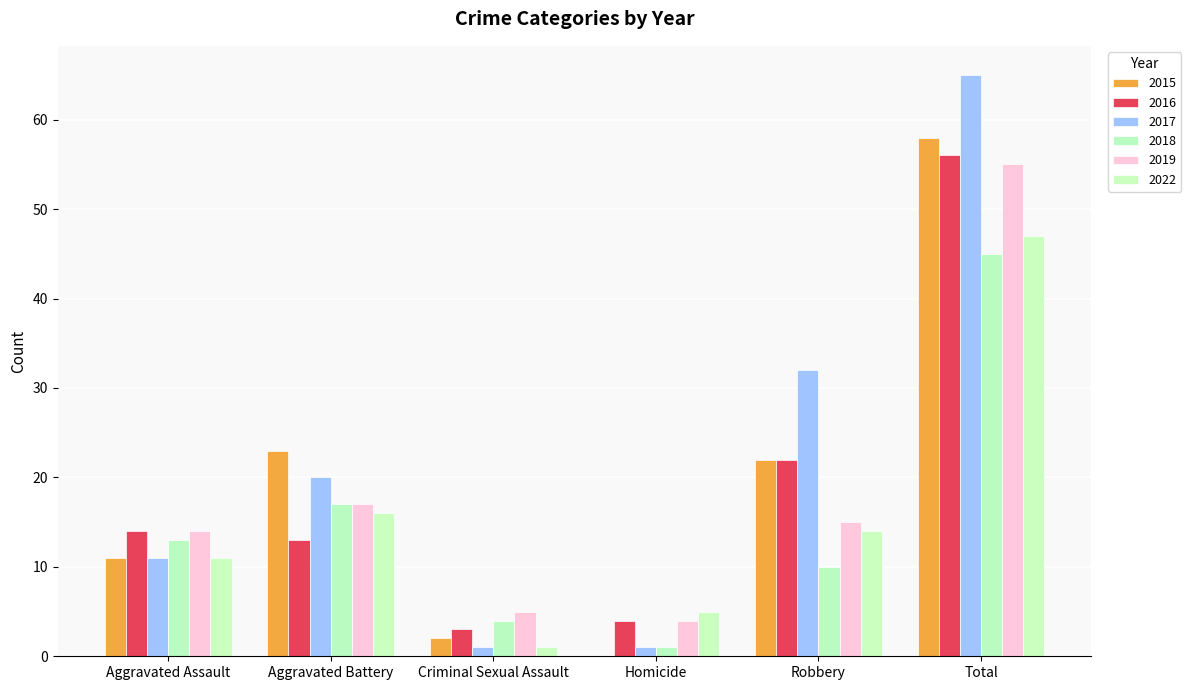

What is the average value of the 2022 series?

16